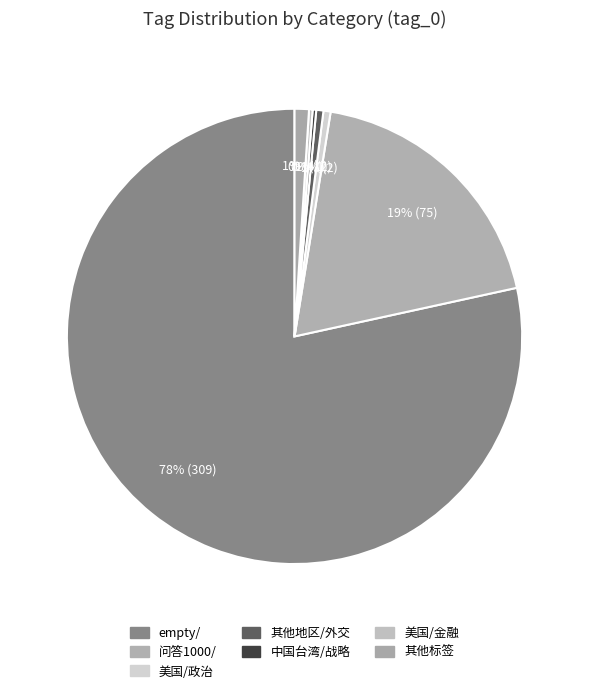

Does empty/ account for over 50% of the chart?

Yes